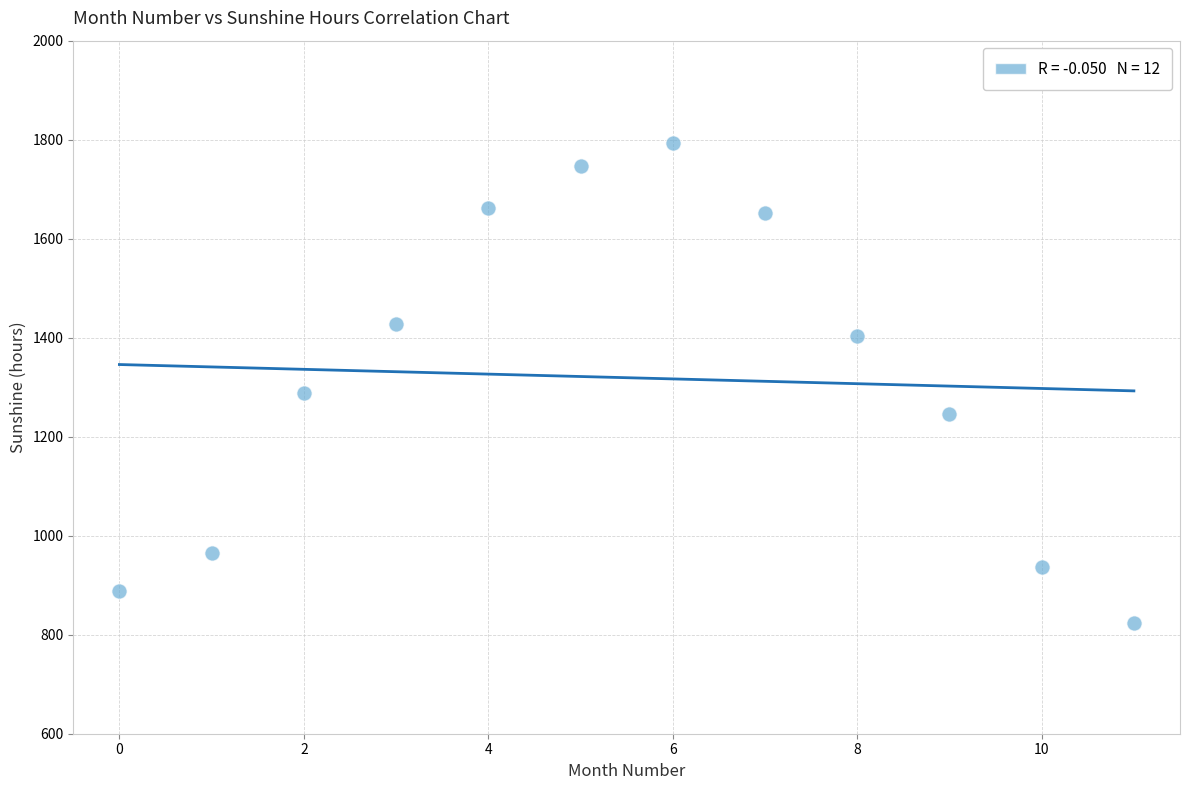

What is the range of Y values (max minus min)?

969